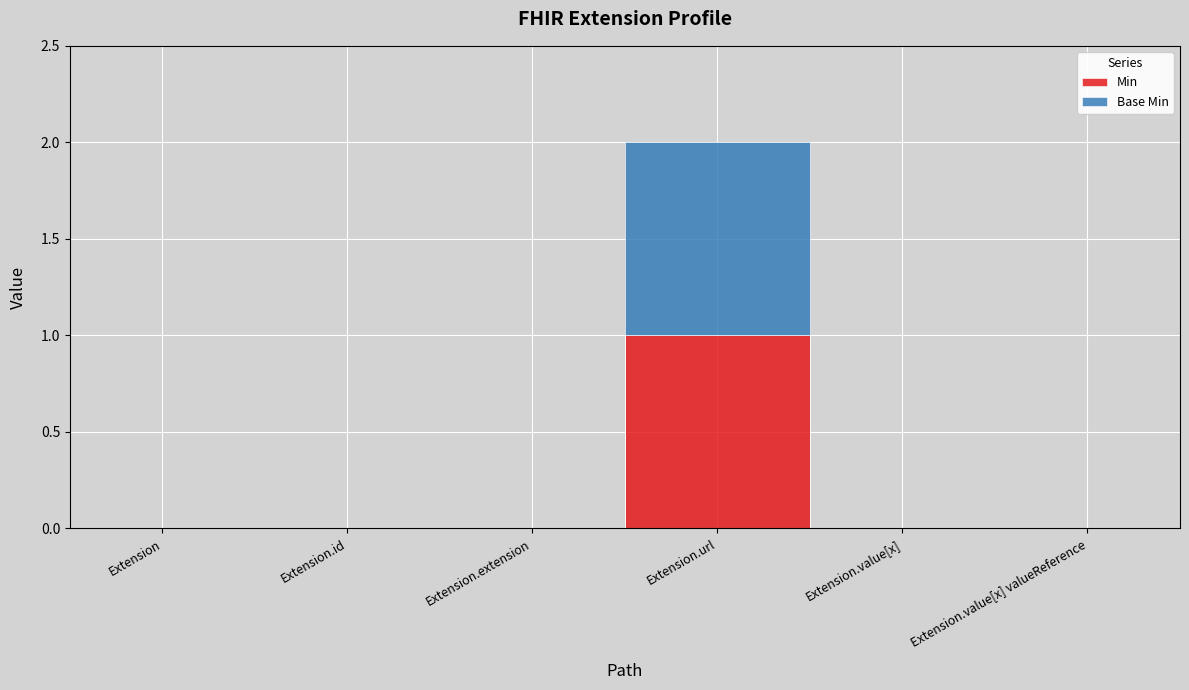

Is this an area chart (filled region under the line)?

No